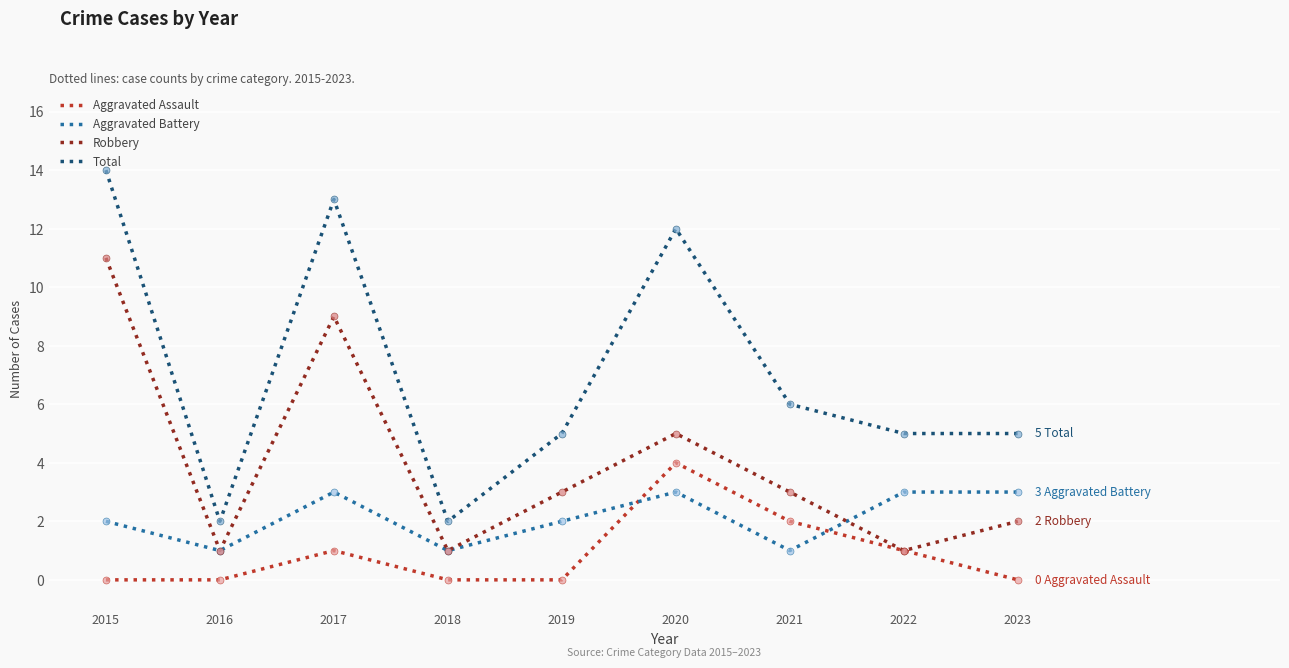

What is the spread (max minus min) of values at 2015?

14